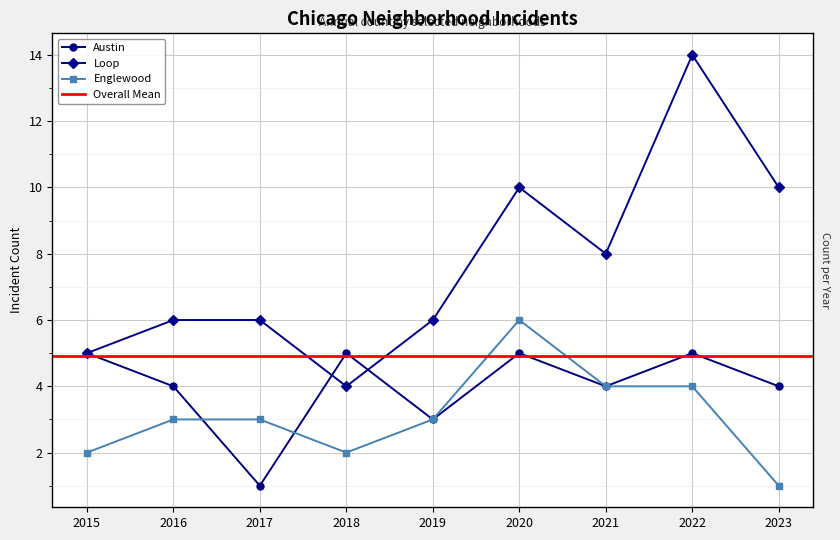

What is the difference between the maximum and minimum values in the Austin series?

4